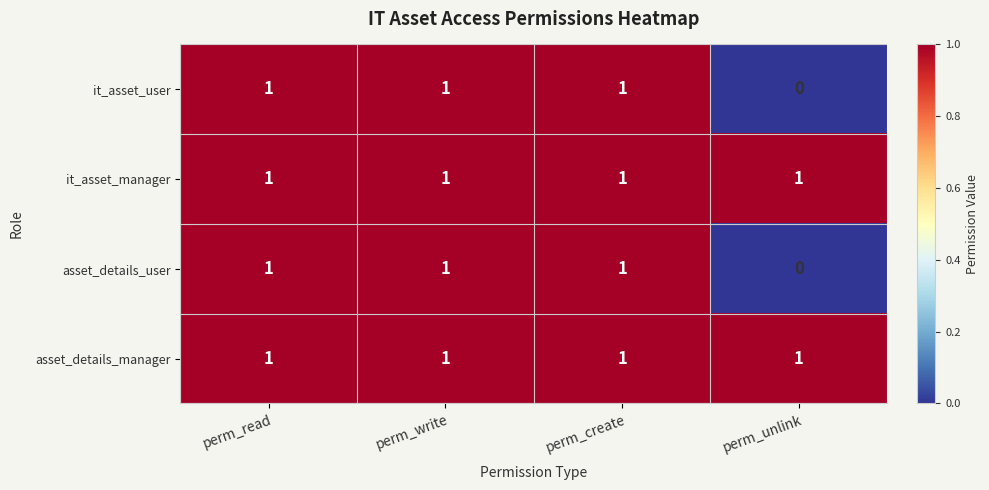

True or false: it_asset_user has a value of 0 at perm_unlink.

True